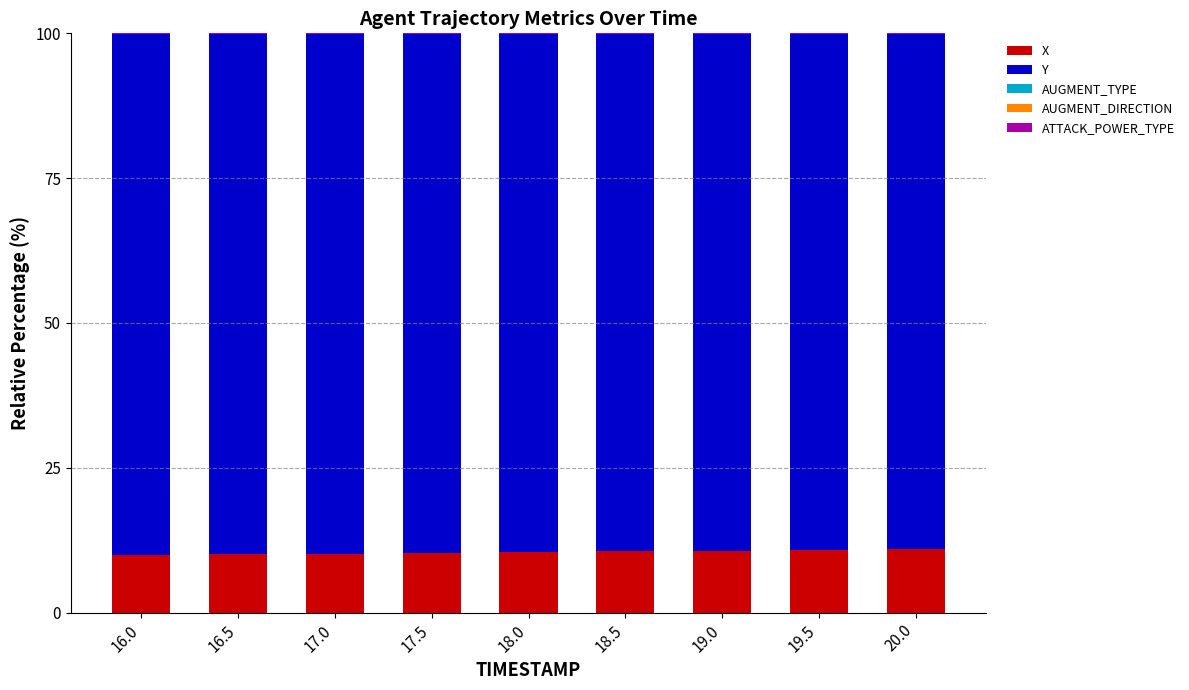

What is the sum of all X values?

93.9